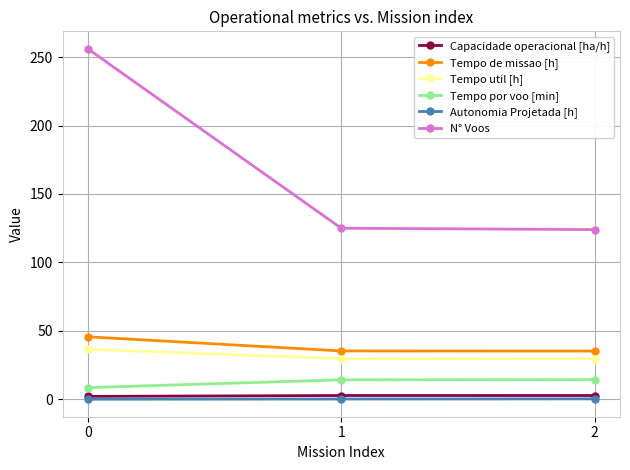

What are all the series names shown in the legend?

Capacidade operacional [ha/h], Tempo de missao [h], Tempo util [h], Tempo por voo [min], Autonomia Projetada [h], N° Voos